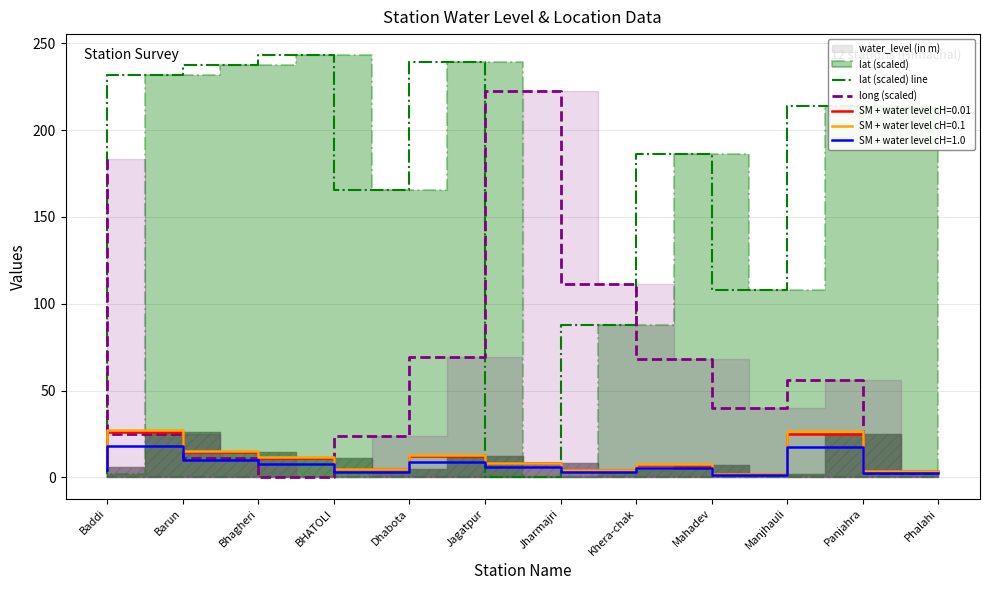

What is the difference between the second highest and second lowest values in the long (scaled) series?

180.6